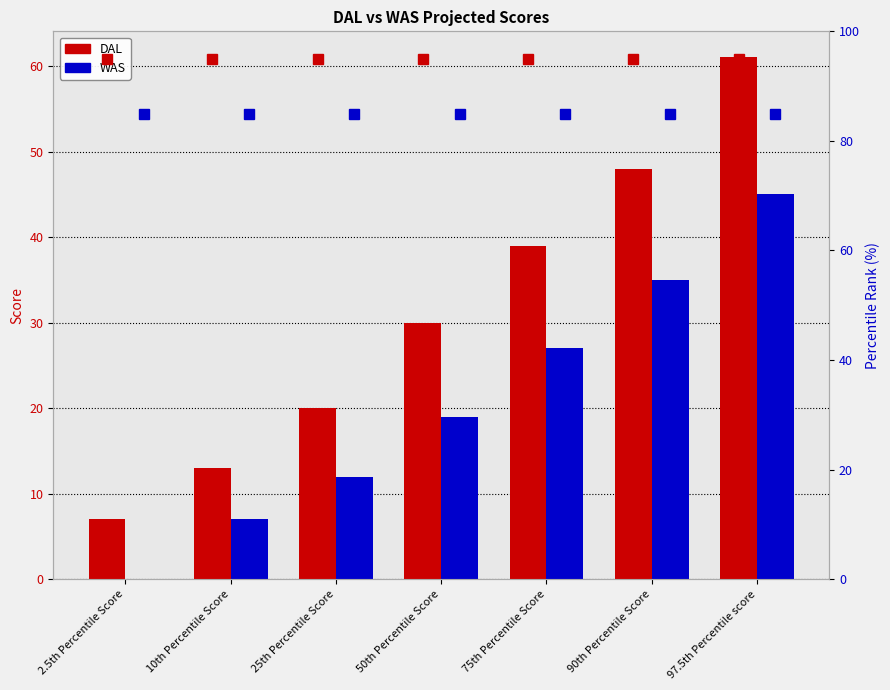

Reading right to left, list all the values displayed in this chart.

DAL: 61	48	39	30	20	13	7
WAS: 45	35	27	19	12	7	0